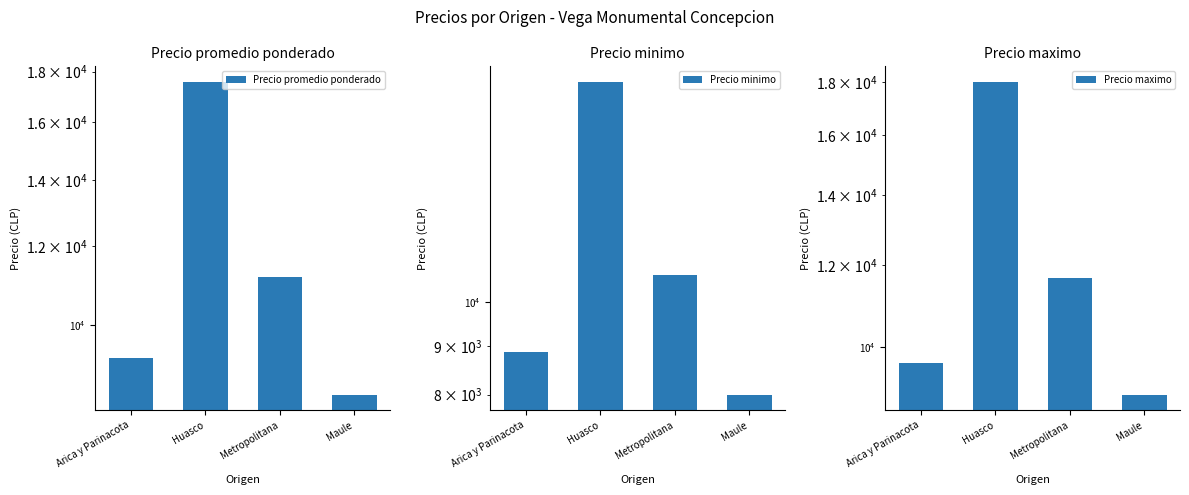

At how many categories does at least one series exceed 10094?

2